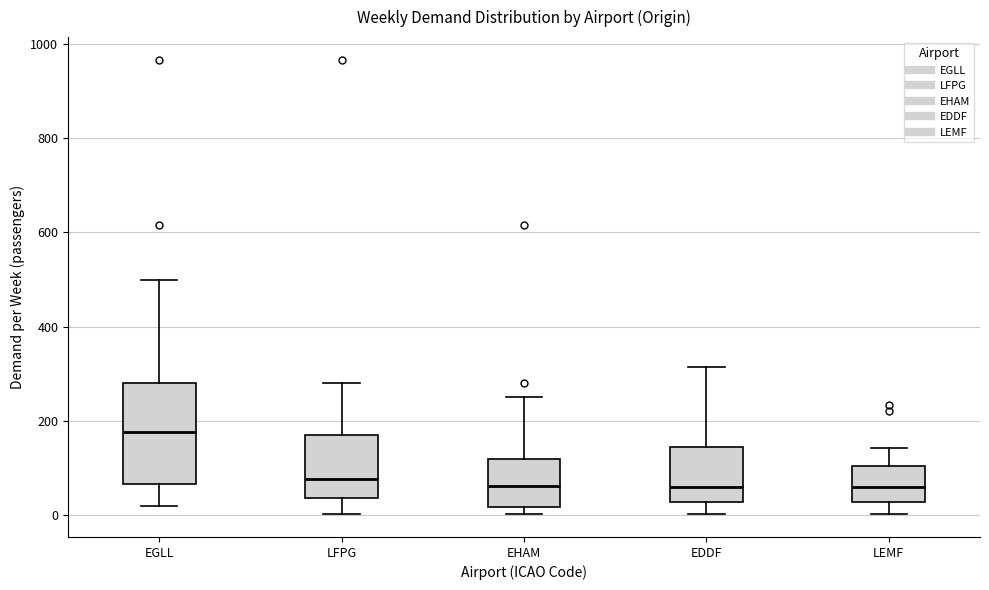

Reading left to right, read every box against the y-axis: the position of its median line, the range the box covers, and the ends of its whiskers. The values are not printed on the chart, so give them approximately, as read against the axis.

EGLL: median 180, box 60 to 280, whiskers 20 to 500
LFPG: median 80, box 40 to 160, whiskers 0 to 280
EHAM: median 60, box 20 to 120, whiskers 0 to 260
EDDF: median 60, box 20 to 140, whiskers 0 to 320
LEMF: median 60, box 20 to 100, whiskers 0 to 140